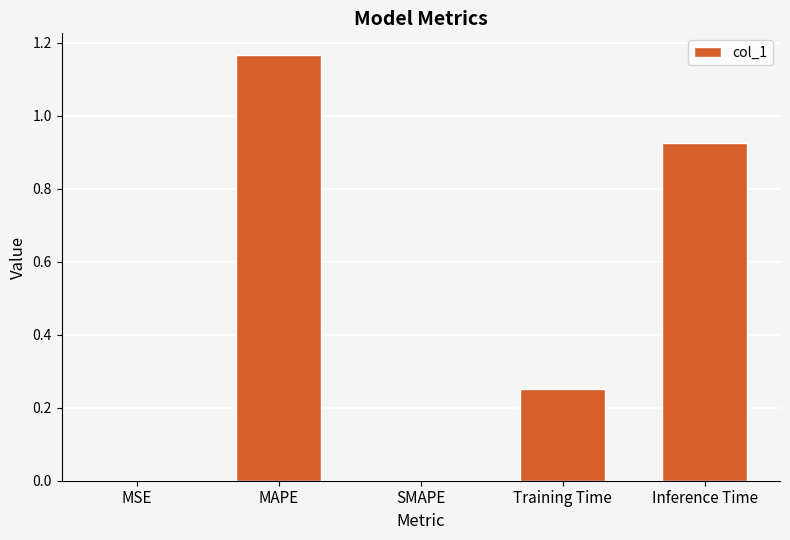

The chart shows a value of 0.4 at Training Time. True or false?

False